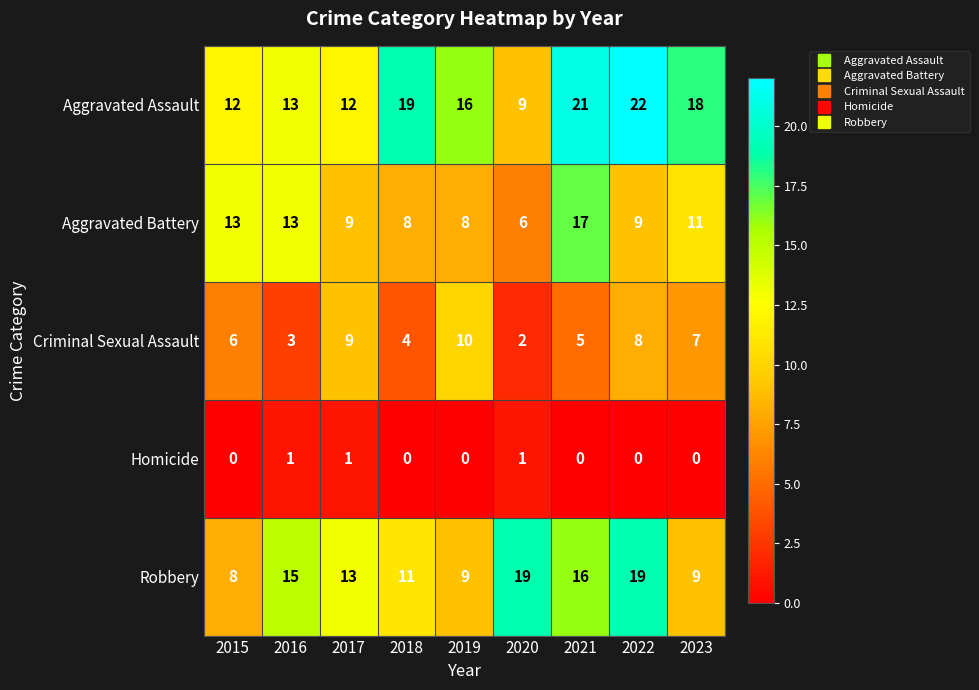

The Criminal Sexual Assault series shows 16 at 2017. True or false?

False